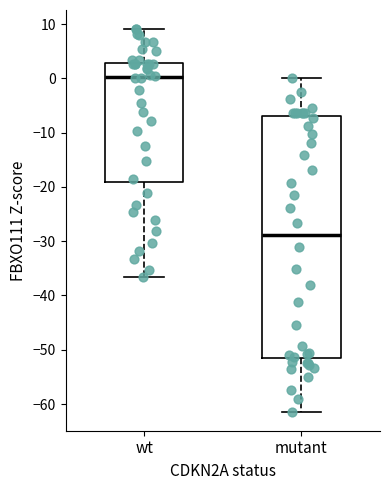

Reading left to right, transcribe this box plot: for each box, give where its median line is, the range the box spans, and where its two whiskers end, as read against the y-axis. The values are not printed on the chart, so give them approximately, as read against the axis.

wt: median 0, box -19 to 3, whiskers -37 to 9
mutant: median -29, box -52 to -7, whiskers -61 to 0